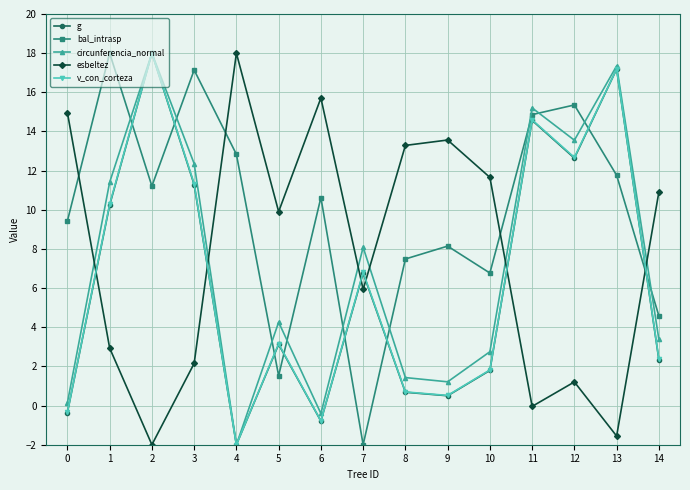

What is the lowest value of the circunferencia_normal series?

-2.0